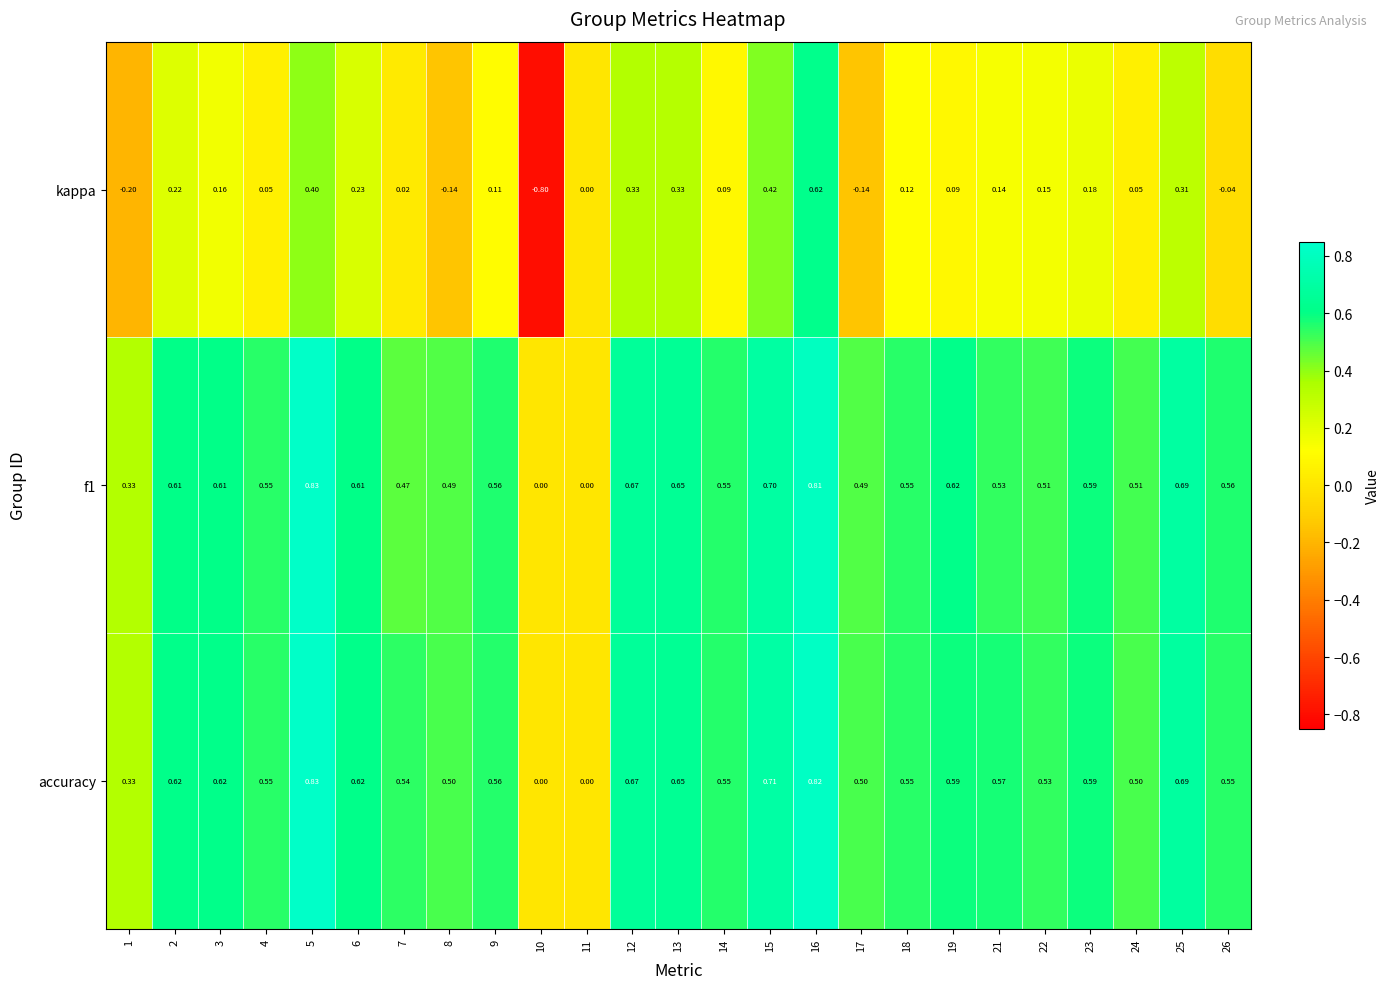

Is the value of accuracy at 2 greater than the value of f1 at 21?

Yes